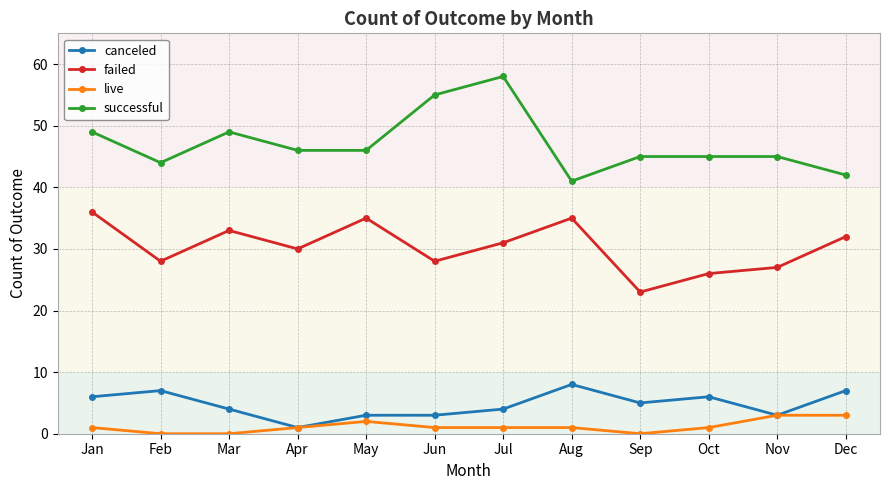

What is the value of the live point at the 5th from the left?

2